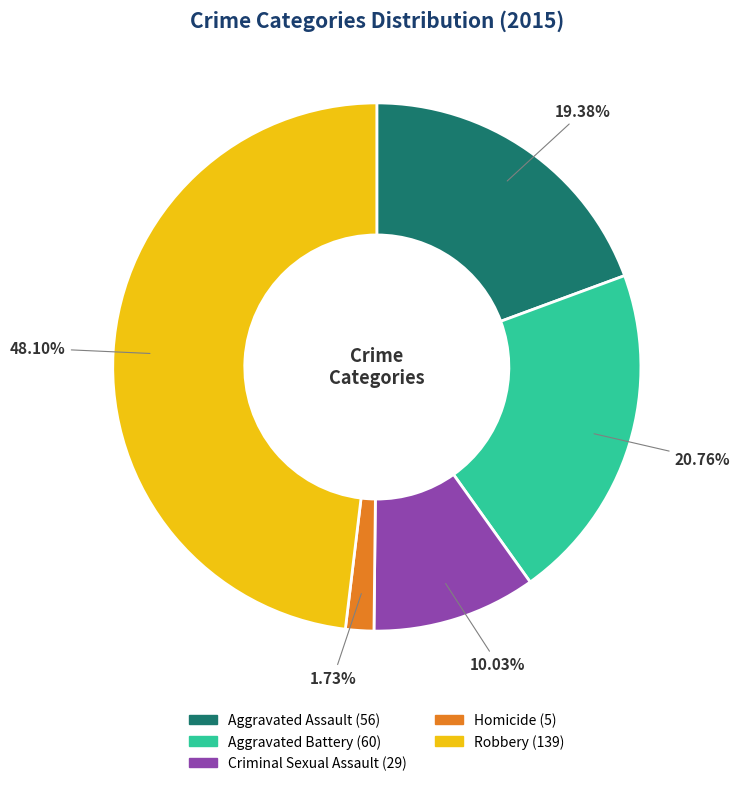

Rank the categories by value from lowest to highest.

Homicide, Criminal Sexual Assault, Aggravated Assault, Aggravated Battery, Robbery